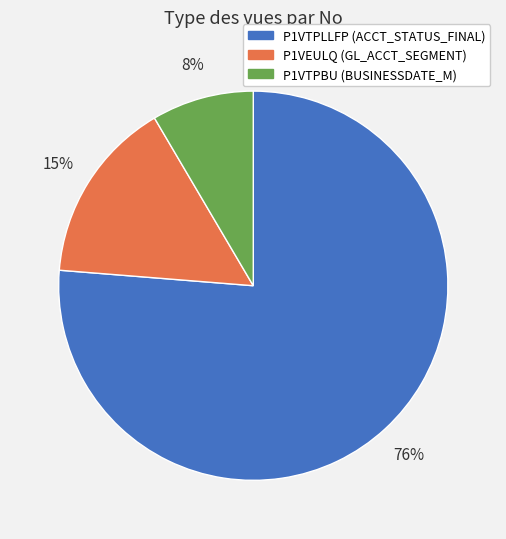

To the nearest percent, what portion does P1VTPBU (BUSINESSDATE_M) represent?

8%